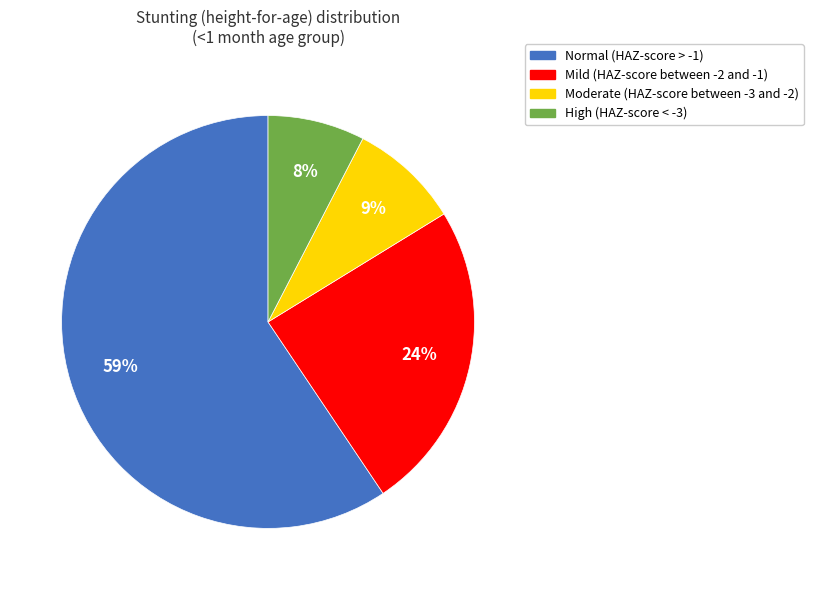

Which has a higher value, High (HAZ-score < -3) or Mild (HAZ-score between -2 and -1)?

Mild (HAZ-score between -2 and -1)